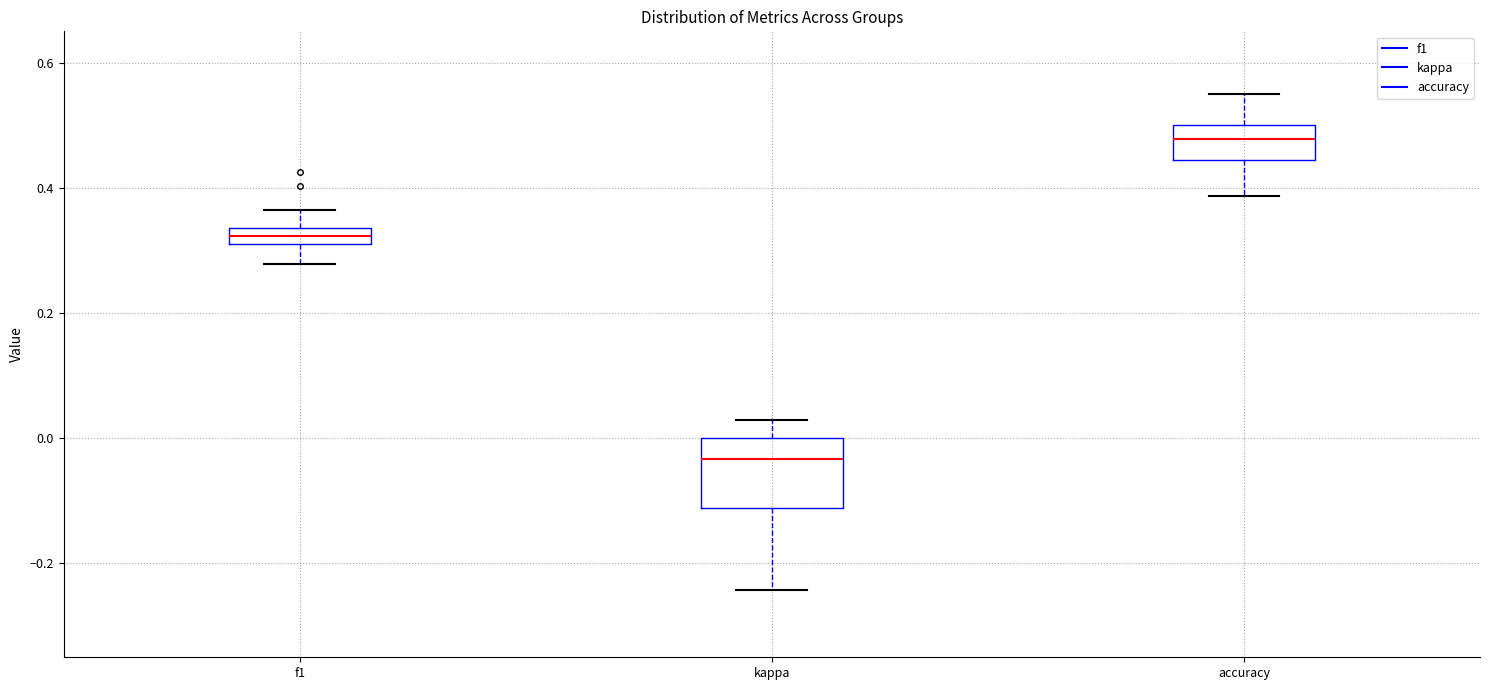

Comparing the boxes themselves (not the whiskers), which one is the tallest?

kappa